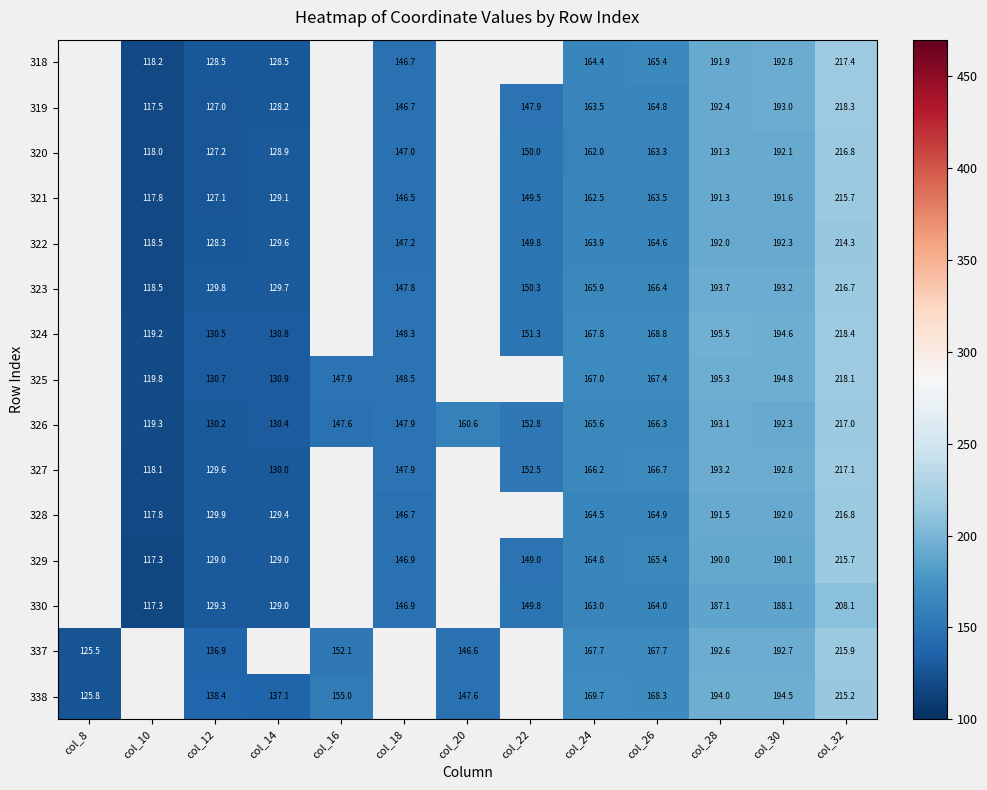

How many data points in 327 are above 147?

7